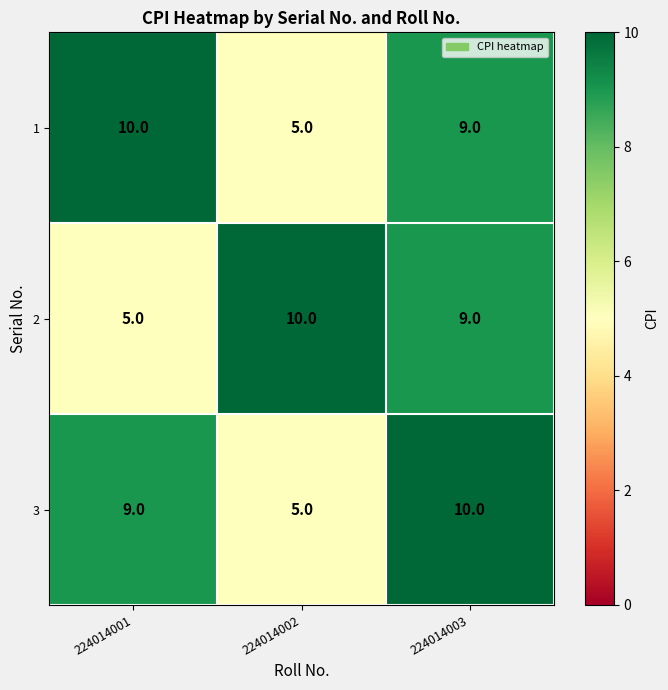

Read the 2 value at 224014001.

5